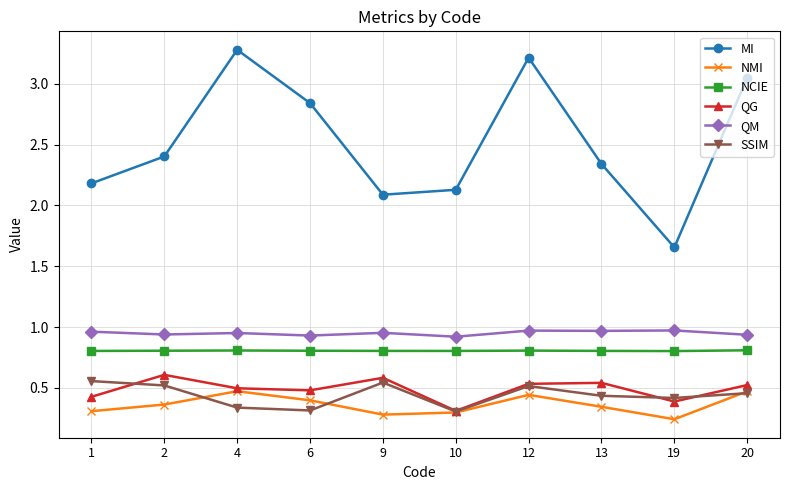

Which series has the widest spread of values?

MI